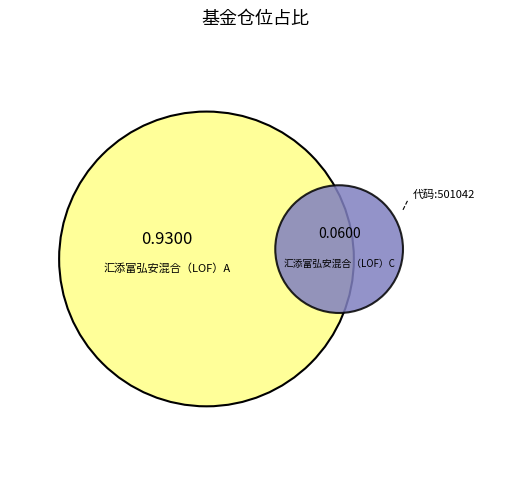

Which category accounts for the majority?

汇添富弘安混合（LOF）A